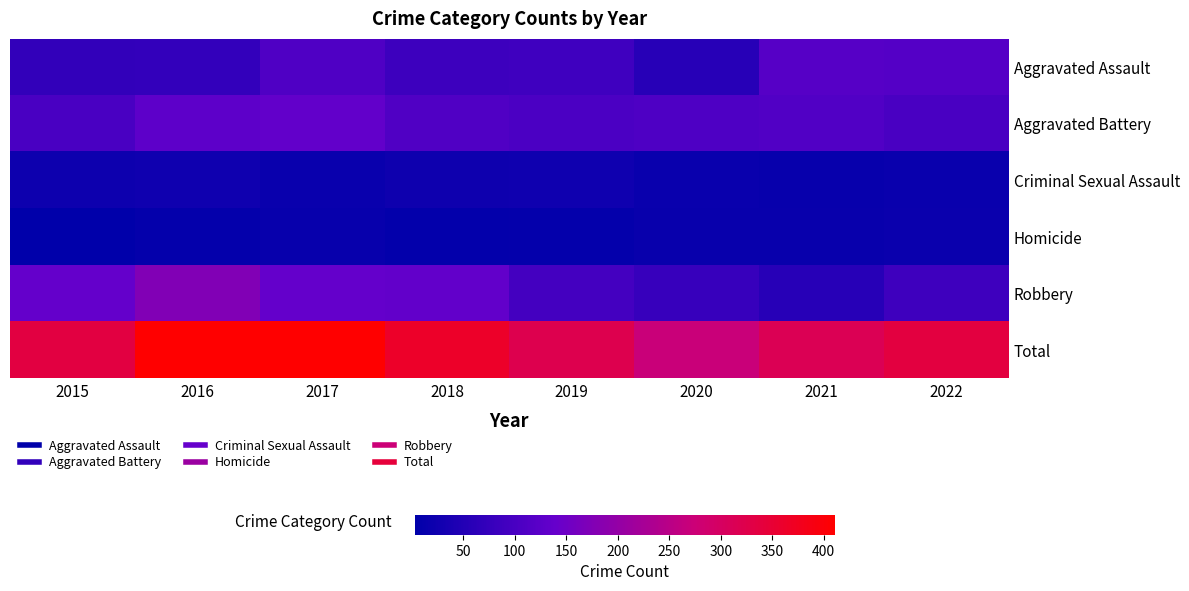

How many series are shown in this chart?

6